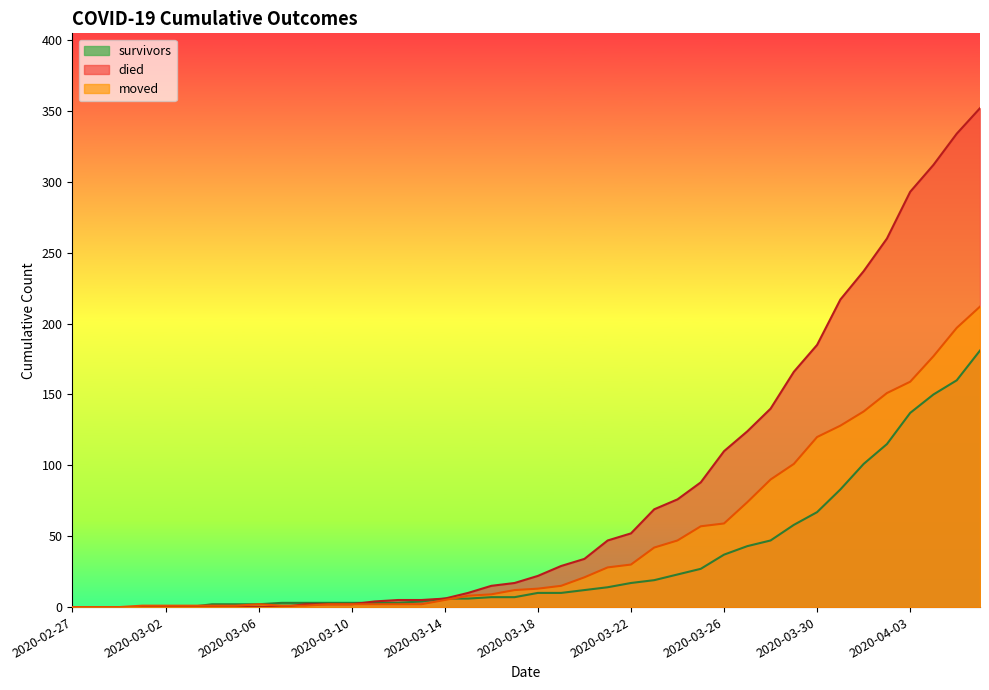

List the labels in order of died value, largest first.

2020-04-06, 2020-04-05, 2020-04-04, 2020-04-03, 2020-04-02, 2020-04-01, 2020-03-31, 2020-03-30, 2020-03-29, 2020-03-28, 2020-03-27, 2020-03-26, 2020-03-25, 2020-03-24, 2020-03-23, 2020-03-22, 2020-03-21, 2020-03-20, 2020-03-19, 2020-03-18, 2020-03-17, 2020-03-16, 2020-03-15, 2020-03-14, 2020-03-12, 2020-03-13, 2020-03-11, 2020-03-08, 2020-03-09, 2020-03-10, 2020-02-27, 2020-02-28, 2020-02-29, 2020-03-01, 2020-03-02, 2020-03-03, 2020-03-04, 2020-03-05, 2020-03-06, 2020-03-07